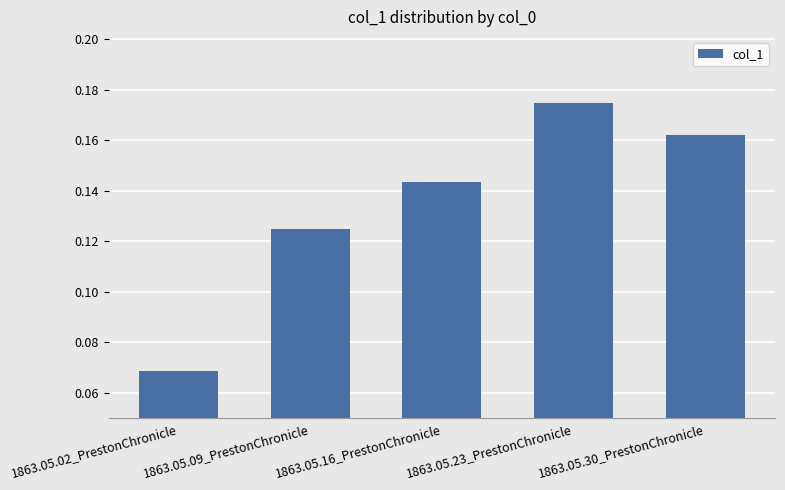

Is it true that the value at 1863.05.09_PrestonChronicle is 0.2?

False